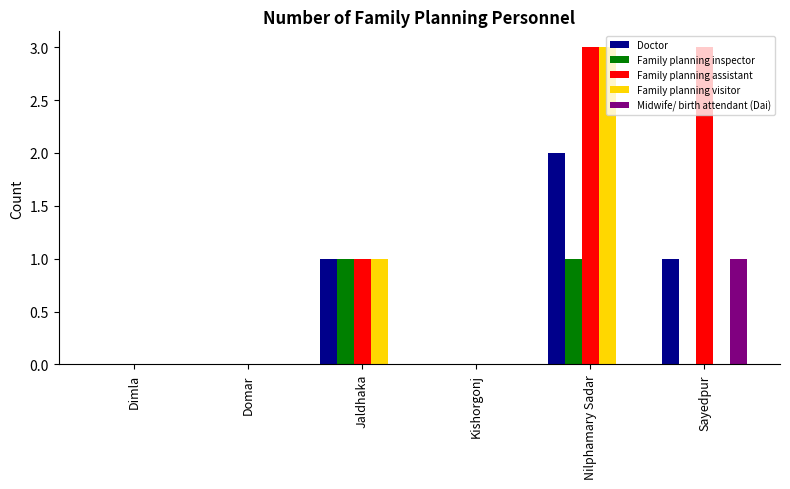

Reading right to left, list all the values displayed in this chart.

Doctor: Sayedpur=1	Nilphamary Sadar=2	Kishorgonj=0	Jaldhaka=1	Domar=0	Dimla=0
Family planning inspector: Sayedpur=0	Nilphamary Sadar=1	Kishorgonj=0	Jaldhaka=1	Domar=0	Dimla=0
Family planning assistant: Sayedpur=3	Nilphamary Sadar=3	Kishorgonj=0	Jaldhaka=1	Domar=0	Dimla=0
Family planning visitor: Sayedpur=0	Nilphamary Sadar=3	Kishorgonj=0	Jaldhaka=1	Domar=0	Dimla=0
Midwife/ birth attendant (Dai): Sayedpur=1	Nilphamary Sadar=0	Kishorgonj=0	Jaldhaka=0	Domar=0	Dimla=0